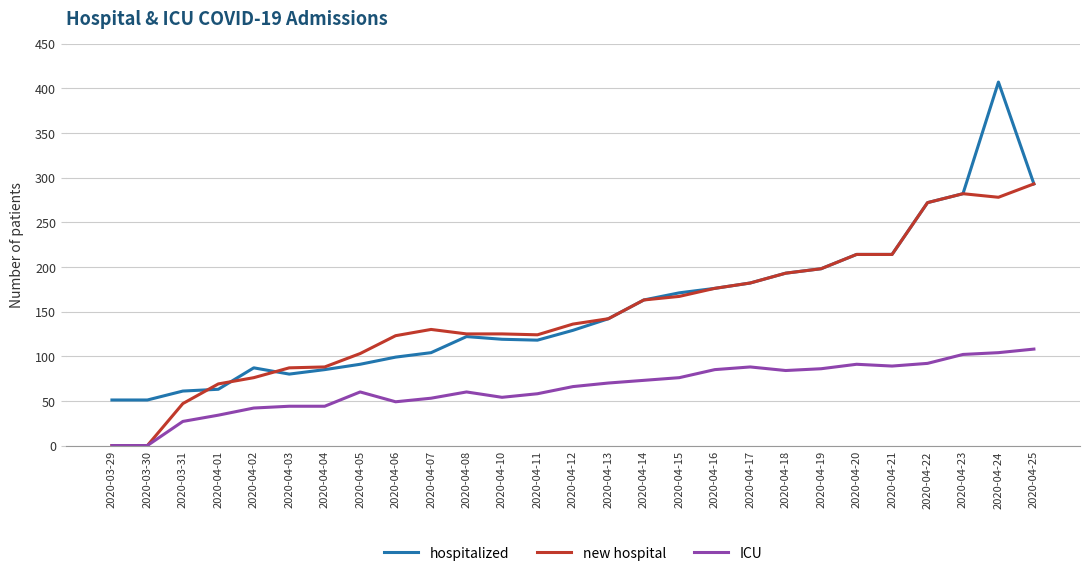

Which label corresponds to the largest value in the chart?

2020-04-24